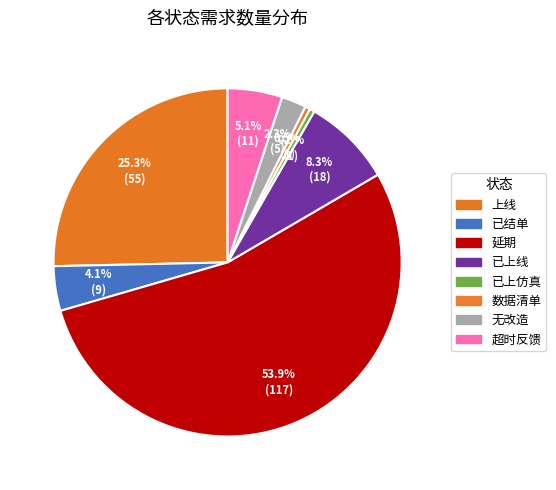

Combined, do 延期 and 已结单 account for over 50%?

Yes